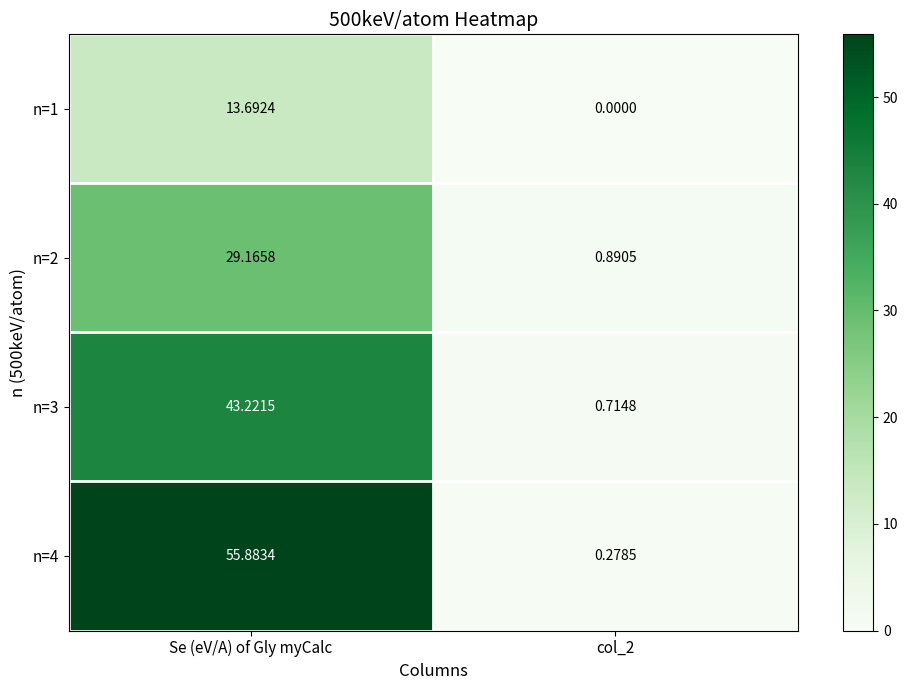

At which label does n=3 first exceed 43?

Se (eV/A) of Gly myCalc